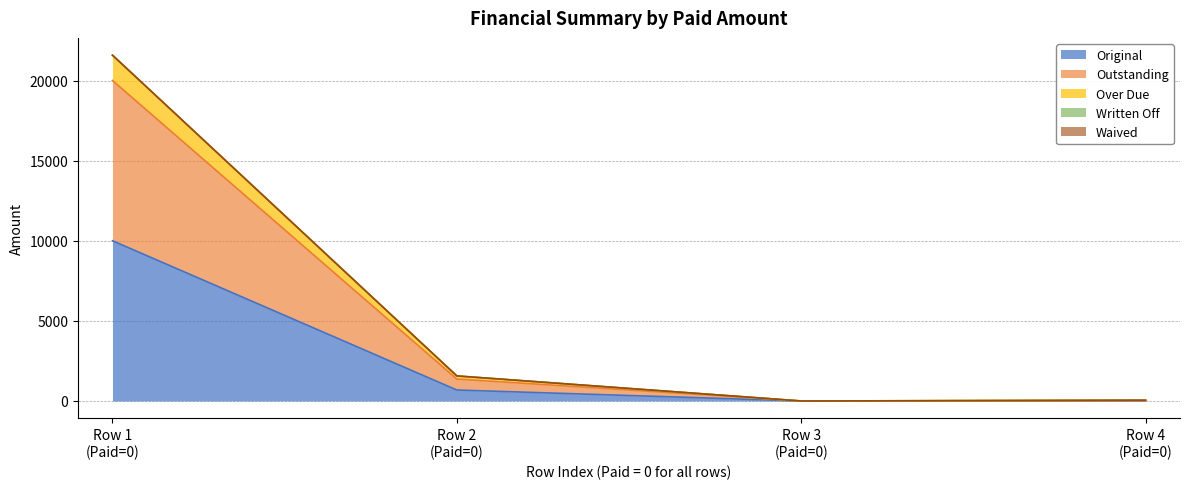

True or false: Over Due has more than 2 interior local peaks.

False